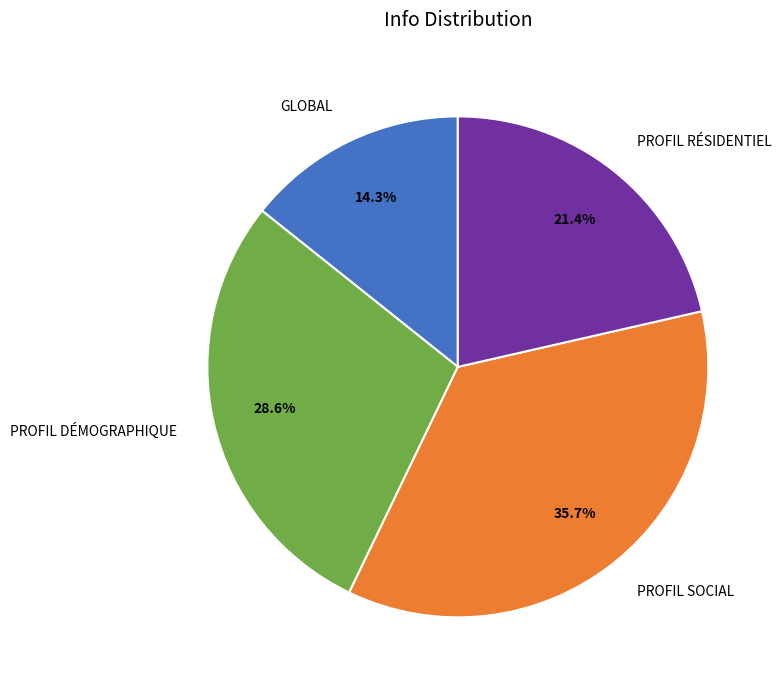

Which has a higher value, GLOBAL or PROFIL RÉSIDENTIEL?

PROFIL RÉSIDENTIEL